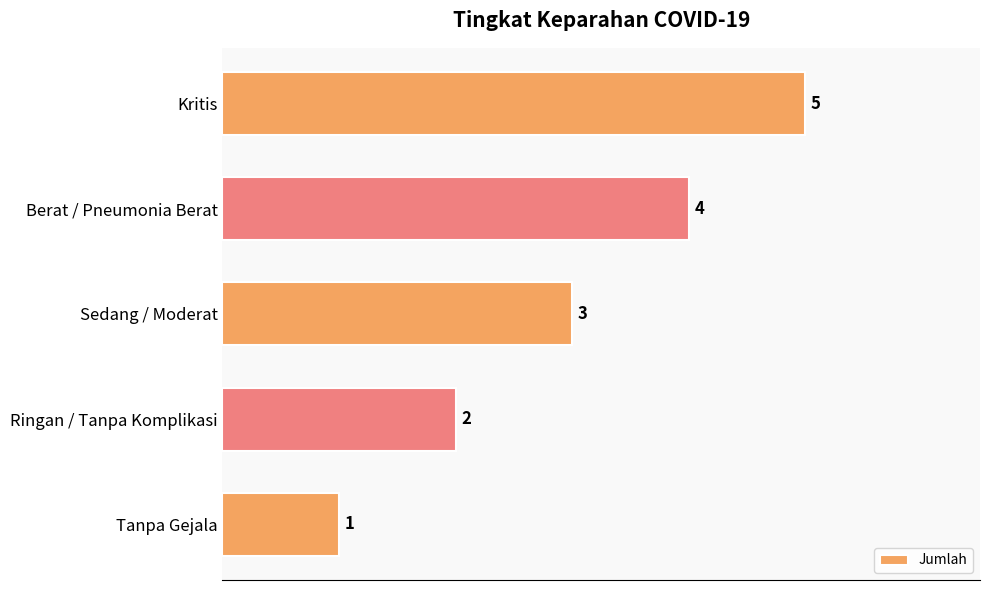

How many data points are less than 3?

2